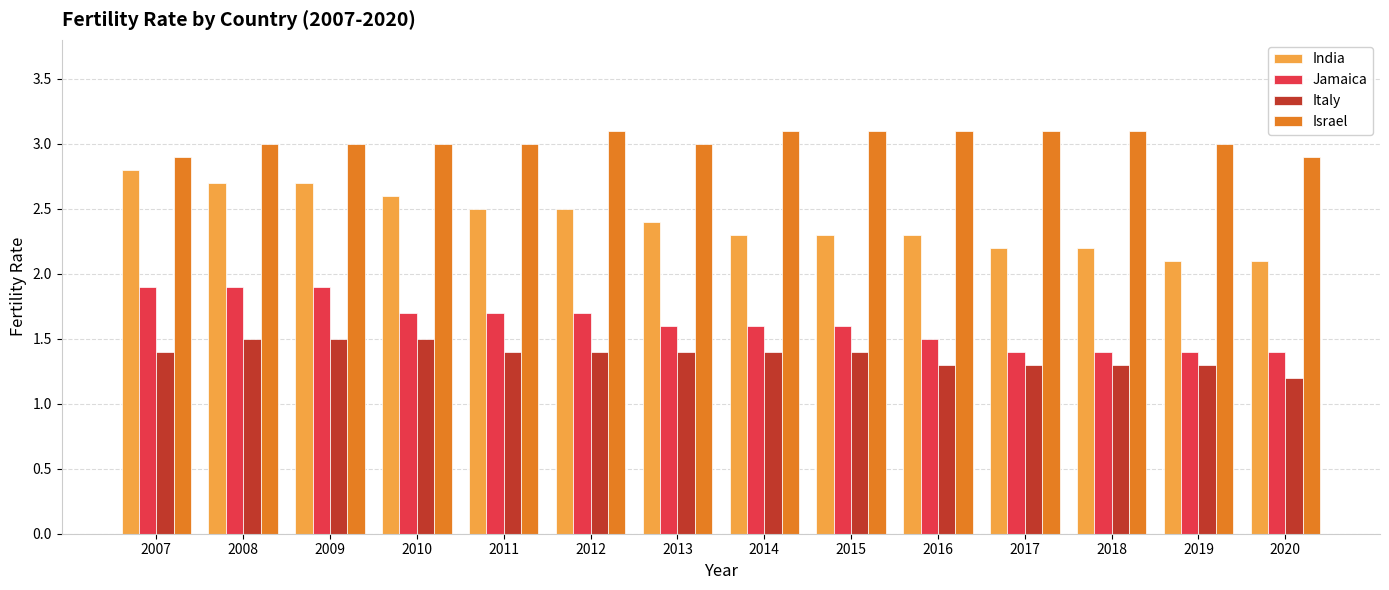

Reading left to right, transcribe all the data shown in this chart.

India: 2007=2.8	2008=2.7	2009=2.7	2010=2.6	2011=2.5	2012=2.5	2013=2.4	2014=2.3	2015=2.3	2016=2.3	2017=2.2	2018=2.2	2019=2.1	2020=2.1
Jamaica: 2007=1.9	2008=1.9	2009=1.9	2010=1.7	2011=1.7	2012=1.7	2013=1.6	2014=1.6	2015=1.6	2016=1.5	2017=1.4	2018=1.4	2019=1.4	2020=1.4
Italy: 2007=1.4	2008=1.5	2009=1.5	2010=1.5	2011=1.4	2012=1.4	2013=1.4	2014=1.4	2015=1.4	2016=1.3	2017=1.3	2018=1.3	2019=1.3	2020=1.2
Israel: 2007=2.9	2008=3.0	2009=3.0	2010=3.0	2011=3.0	2012=3.1	2013=3.0	2014=3.1	2015=3.1	2016=3.1	2017=3.1	2018=3.1	2019=3.0	2020=2.9